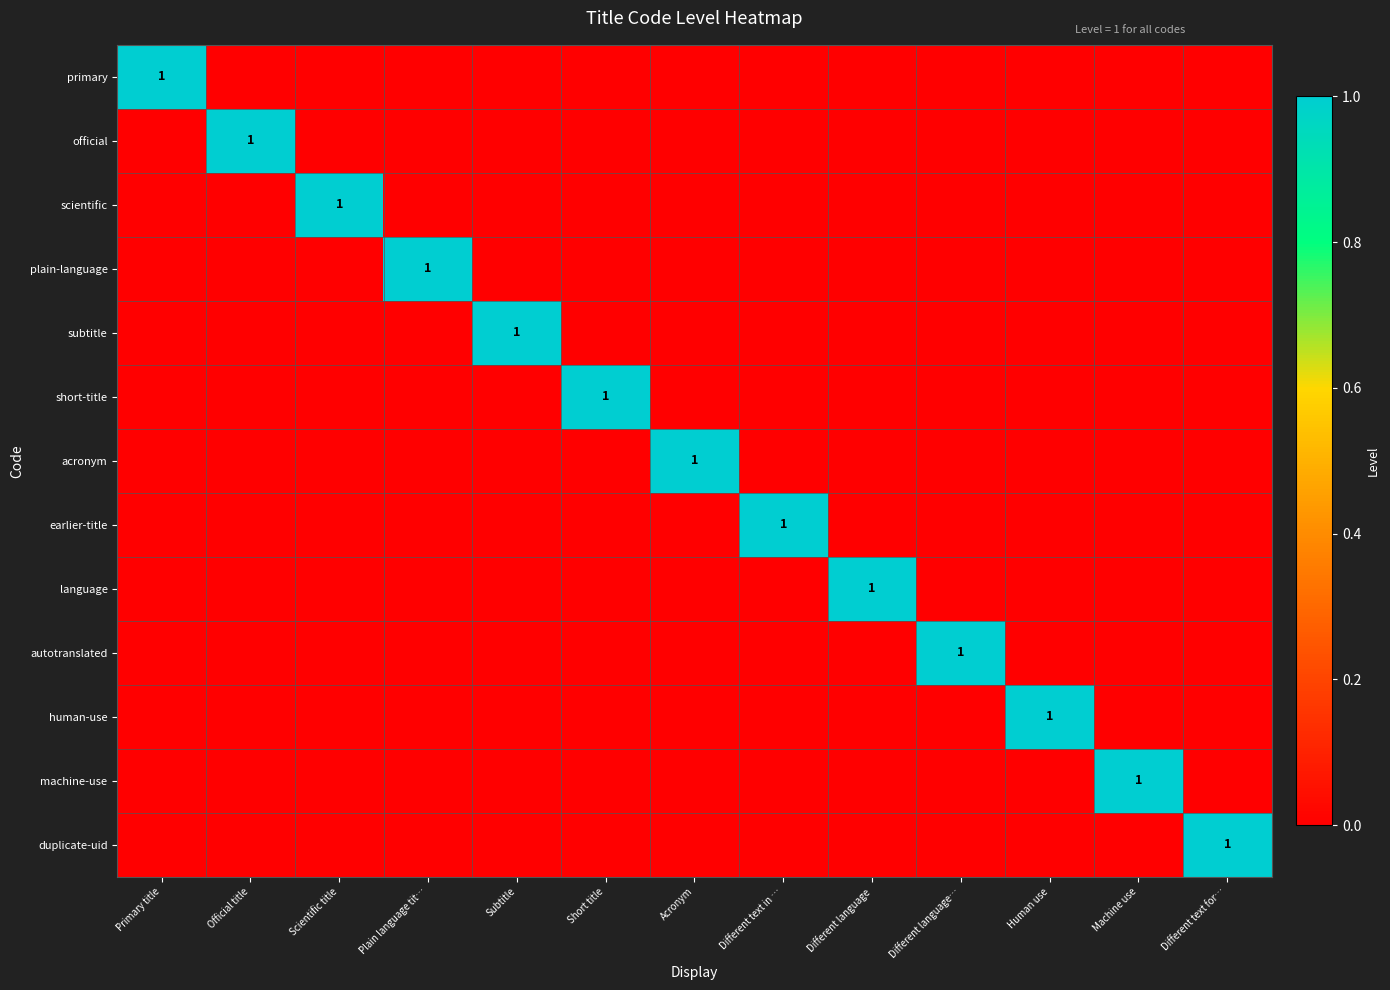

At how many categories does at least one series exceed 0?

13